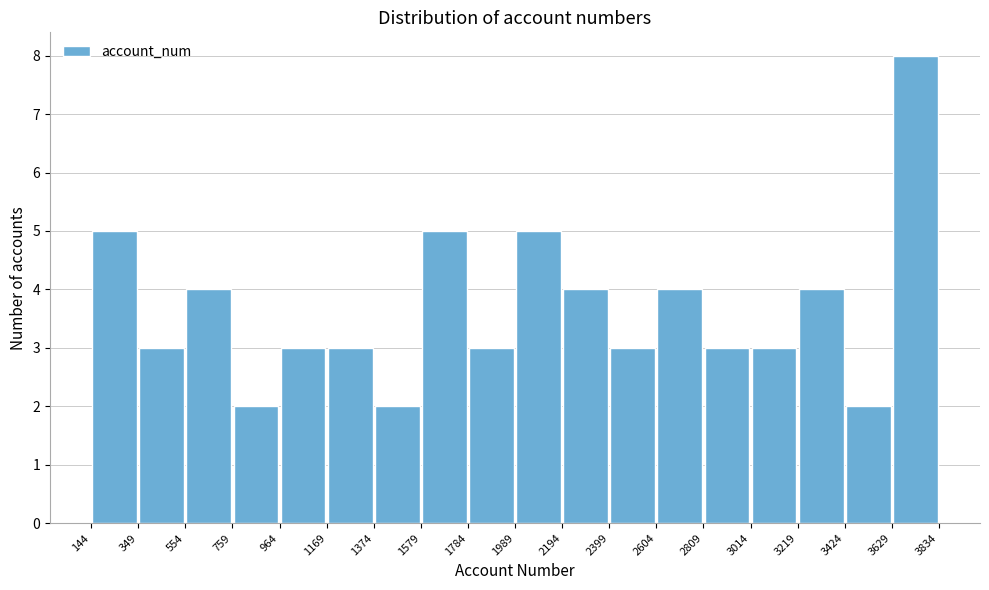

What is the height of the bar covering 1784 to 1989 on the x-axis? The values are not printed on the chart, so give them approximately, as read against the axis.

3